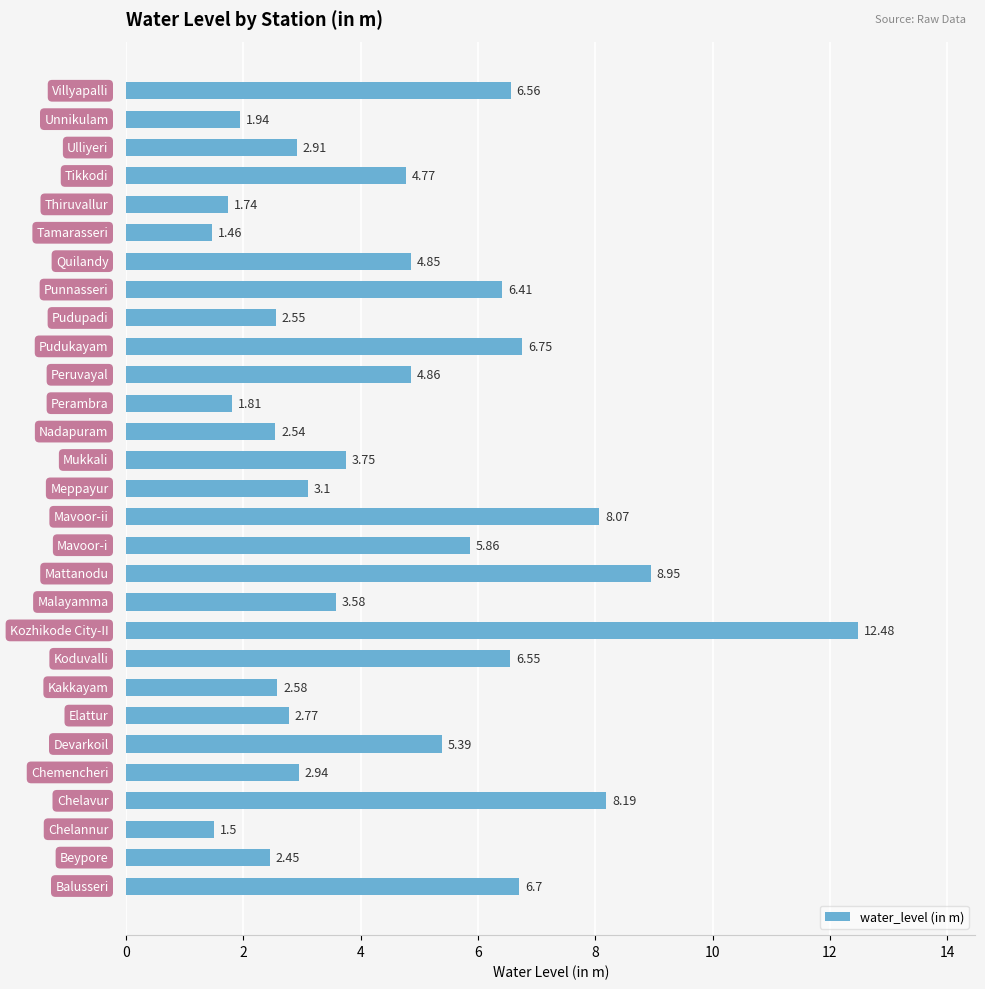

What is the difference between the second highest and minimum values?

7.5